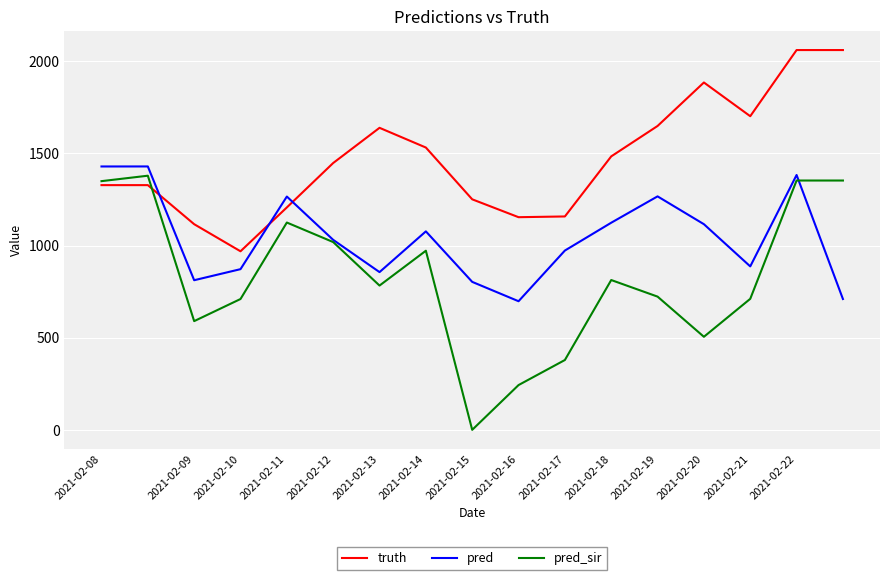

After their last crossing, which series has the higher values: truth or pred?

truth